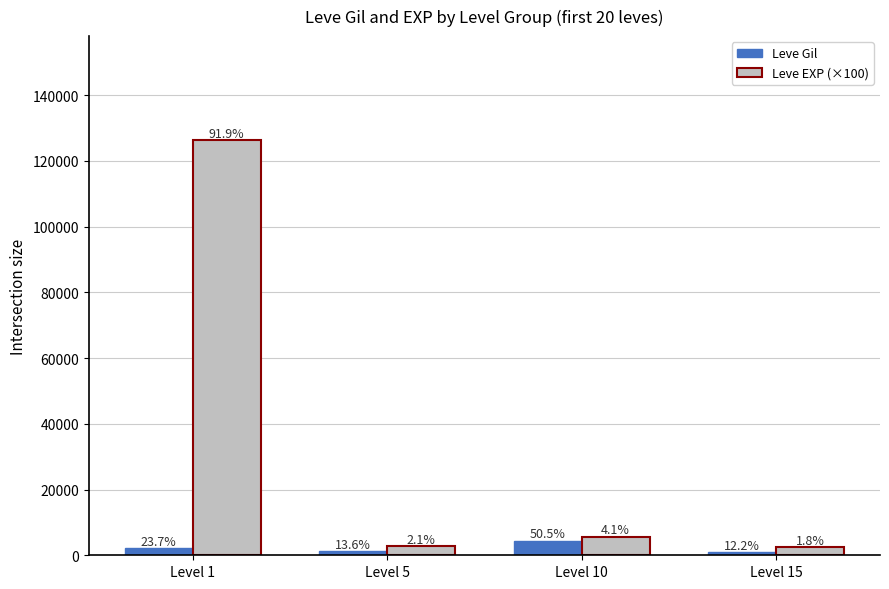

Which series changed the most between Level 5 and Level 15?

Leve EXP (×100)